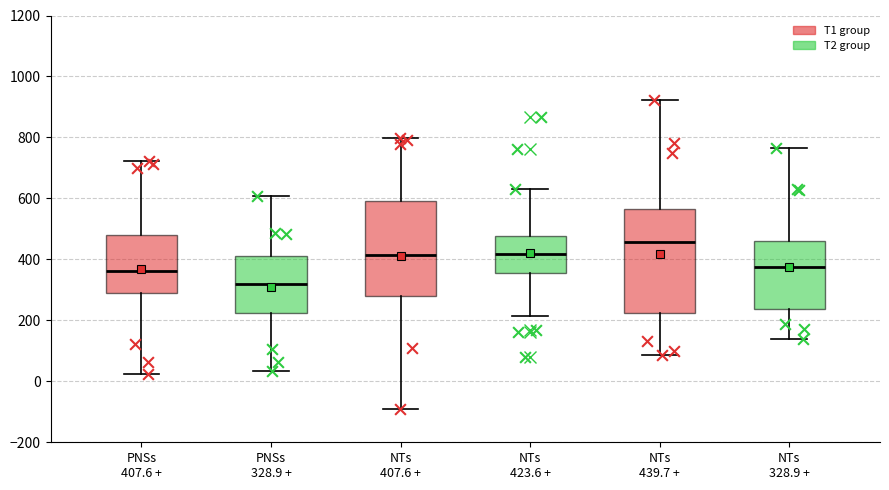

Reading left to right, read every box against the y-axis: the position of its median line, the range the box covers, and the ends of its whiskers. The values are not printed on the chart, so give them approximately, as read against the axis.

PNSs 407.6 +: median 360, box 280 to 480, whiskers 20 to 720
PNSs 328.9 +: median 320, box 220 to 420, whiskers 40 to 600
NTs 407.6 +: median 420, box 280 to 600, whiskers -80 to 800
NTs 423.6 +: median 420, box 360 to 480, whiskers 220 to 620
NTs 439.7 +: median 460, box 220 to 560, whiskers 80 to 920
NTs 328.9 +: median 380, box 240 to 460, whiskers 140 to 760